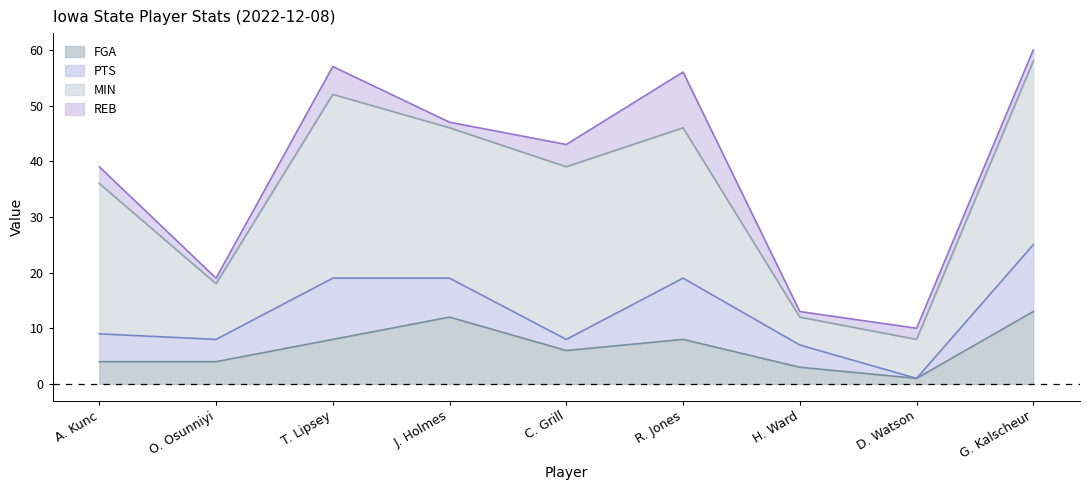

What is the label of the 1st point from the right?

G. Kalscheur